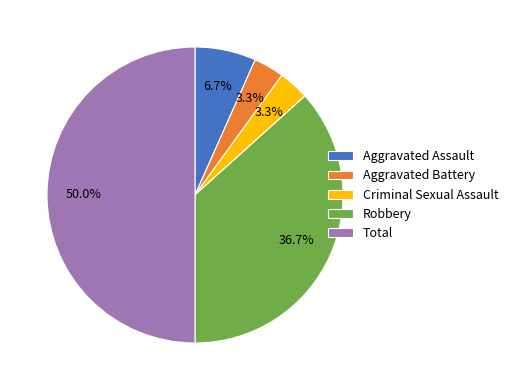

Which category has the biggest portion of the pie?

Total